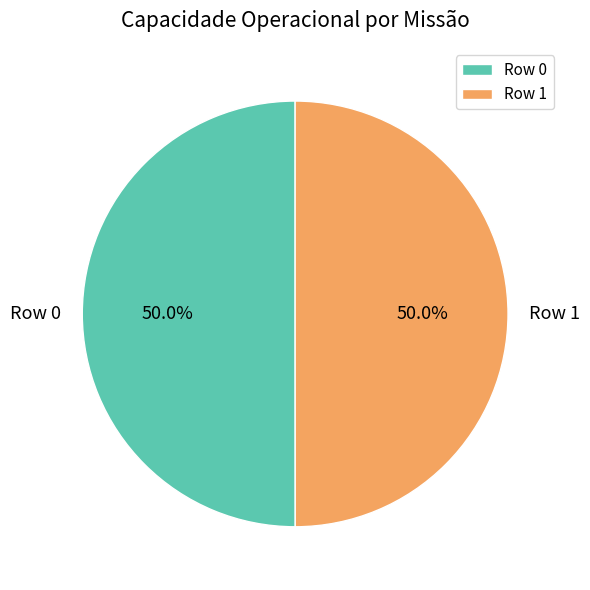

What portion of the pie excludes Row 0?

50.0%